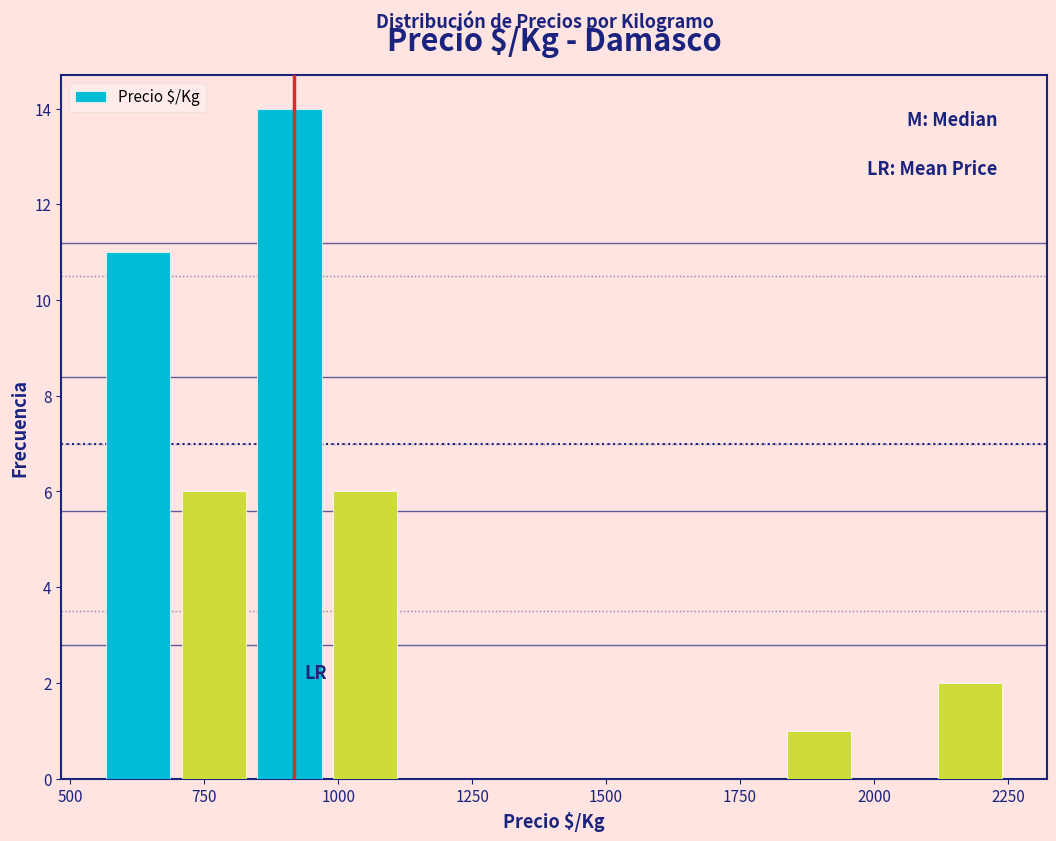

Read against the x-axis, roughly where is the centre of the tallest bar?

900